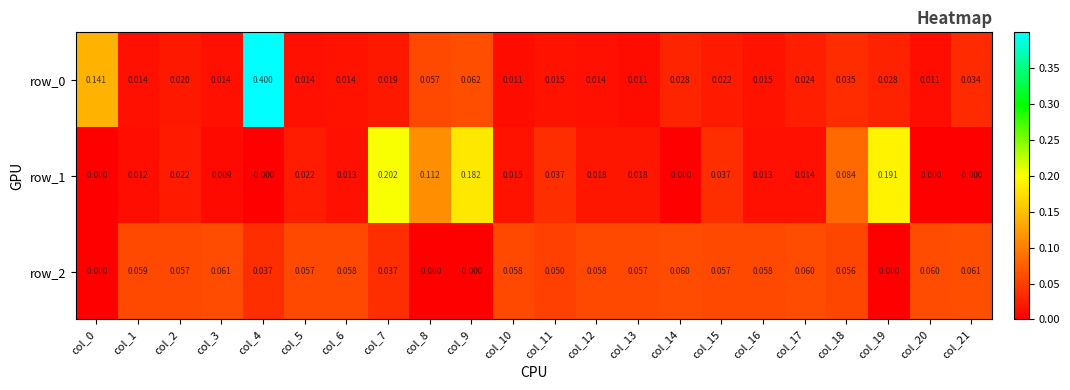

Is the value of row_2 at col_6 greater than the value of row_0 at col_14?

Yes